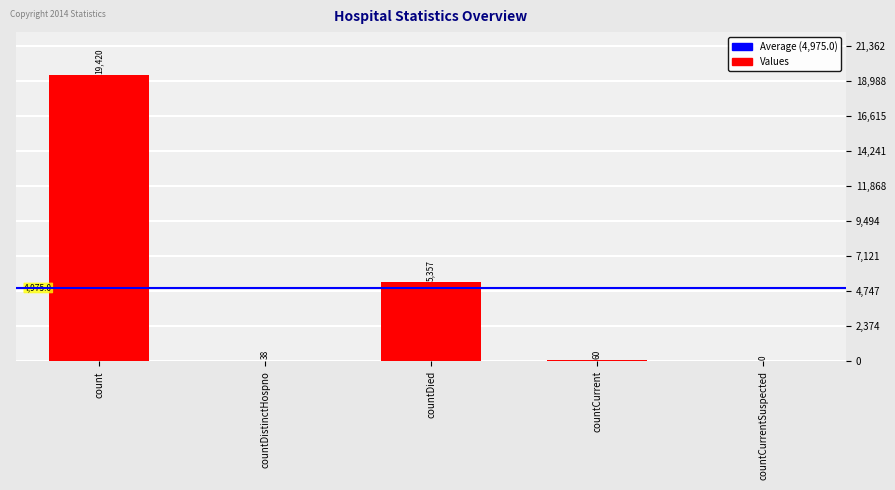

What is the sum of the values at countCurrent and countDied?

5417